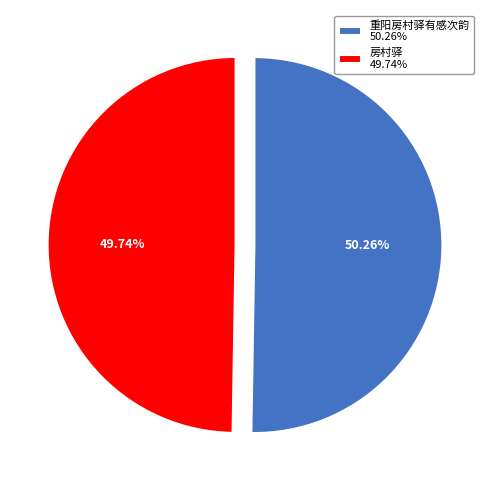

What percentage do 房村驿 and 重阳房村驿有感次韵 together represent?

100.0%